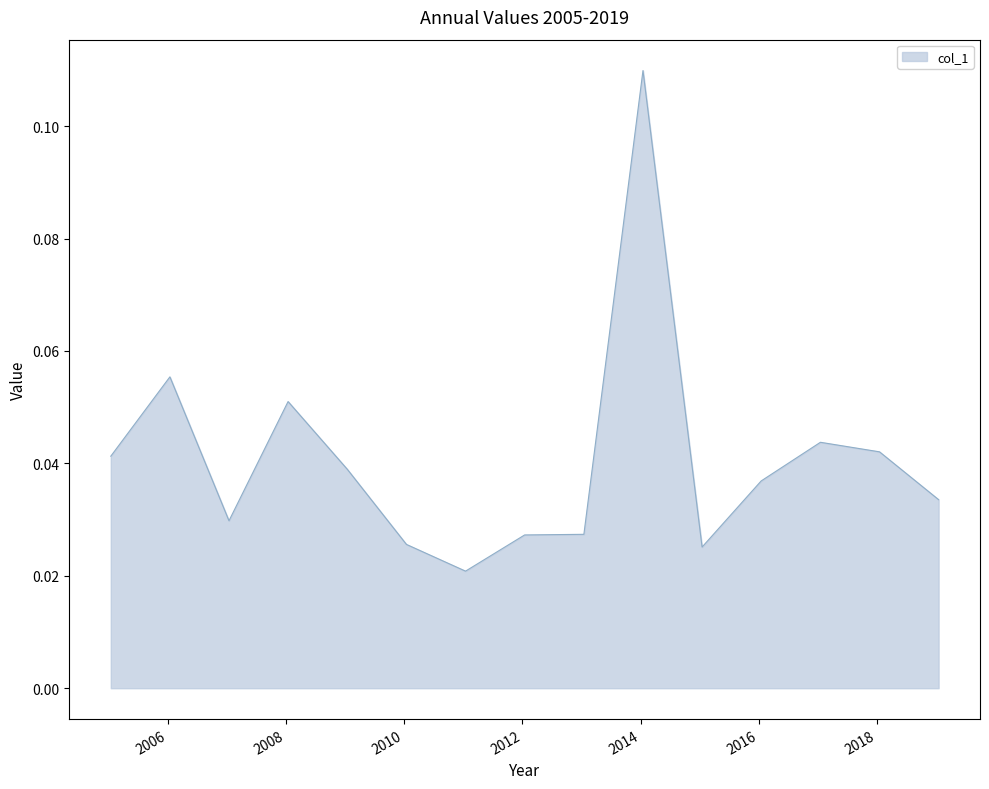

Does the chart have visible grid lines?

No